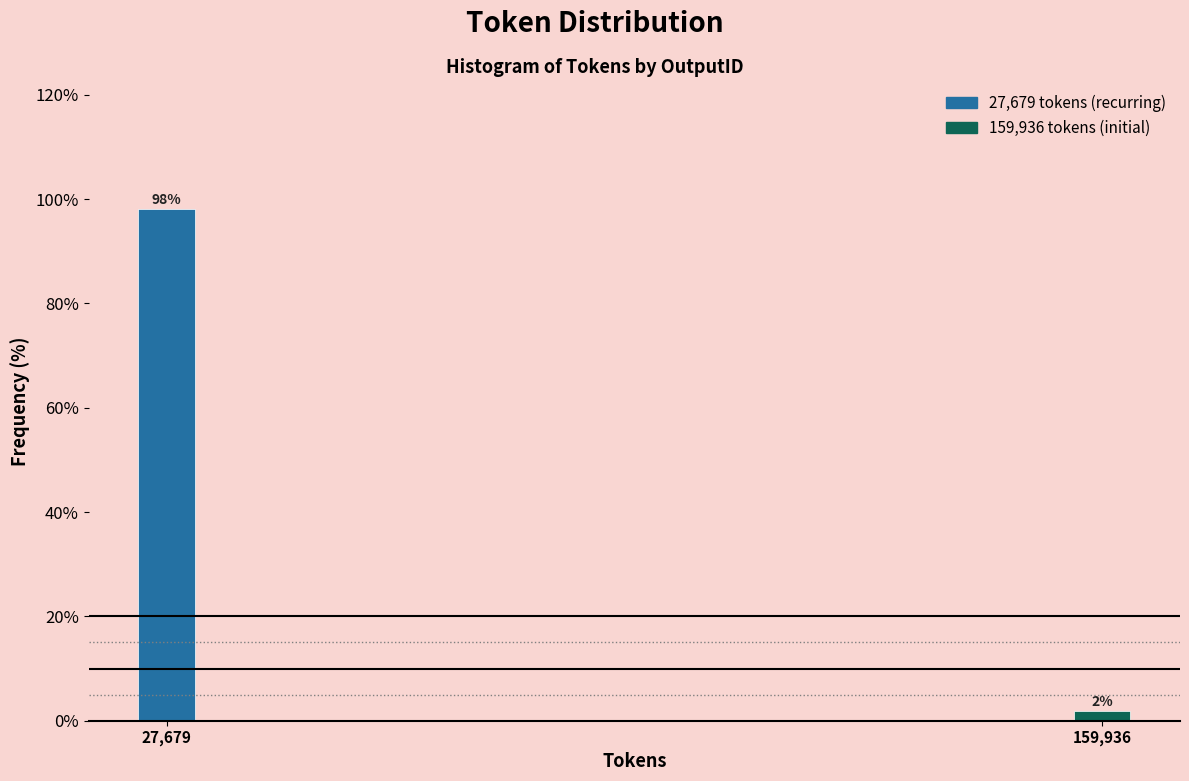

List the labels in order of value, smallest first.

159,936, 27,679